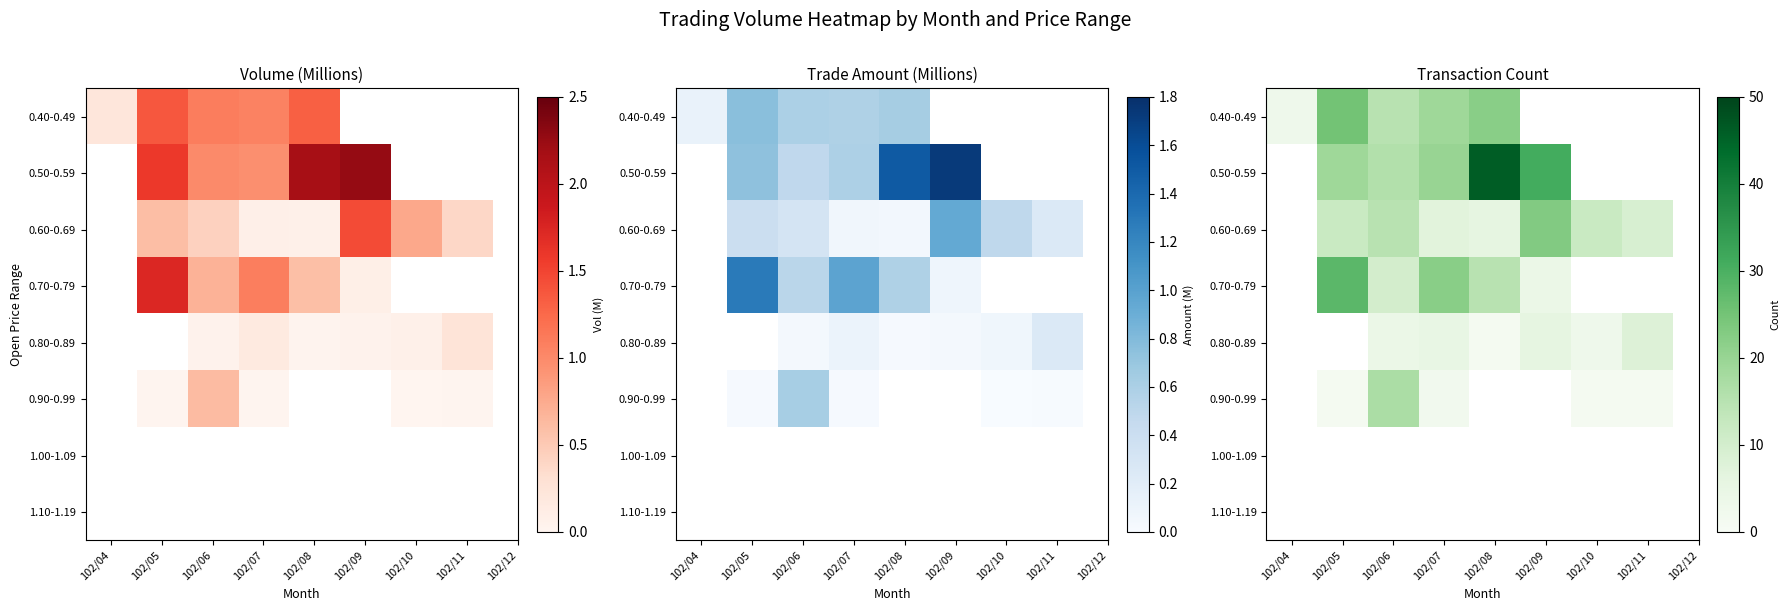

Where does the 0.70-0.79 series first go above 22?

102/05